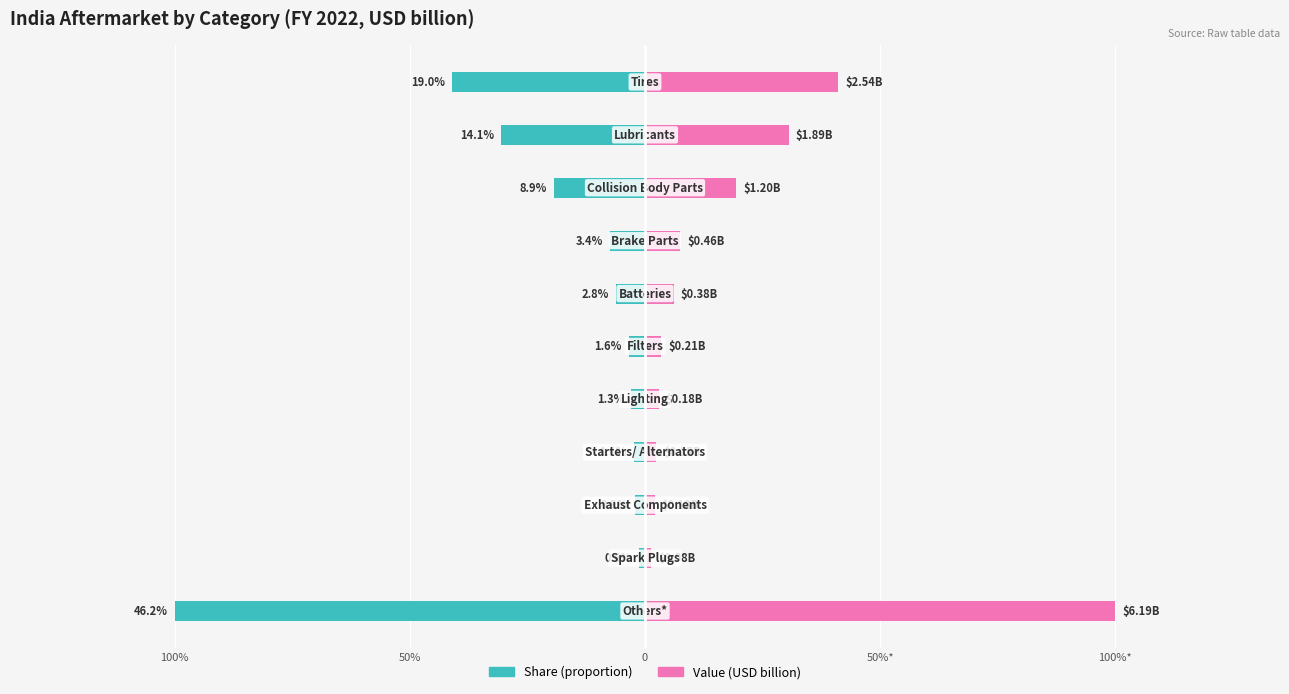

What are all the series names shown in the legend?

Share (proportion), Value (USD billion)